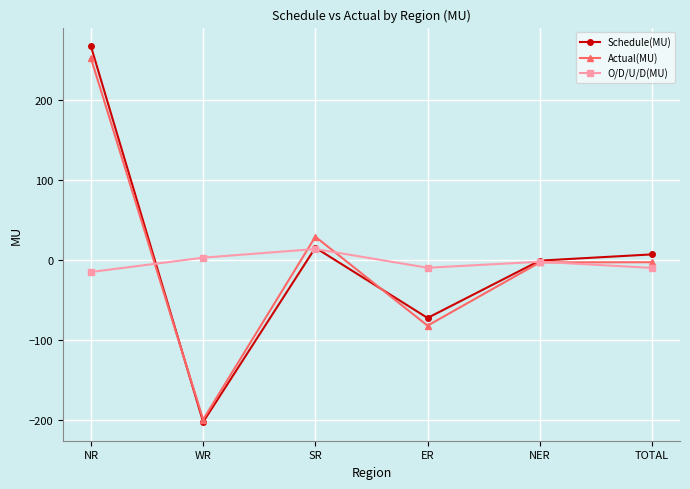

The Schedule(MU) series shows 15.5 at SR. True or false?

True